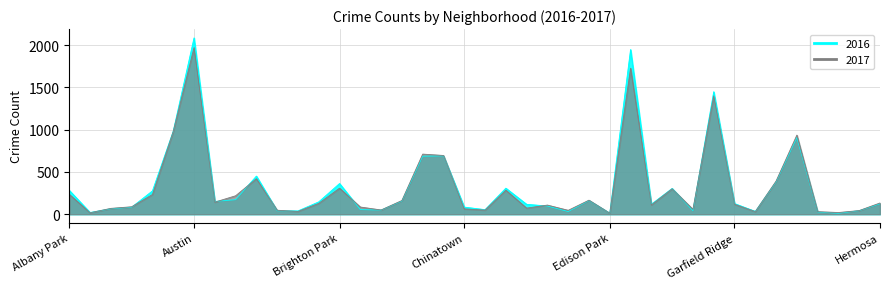

Rank the series by their average value, from highest to lowest.

2016, 2017